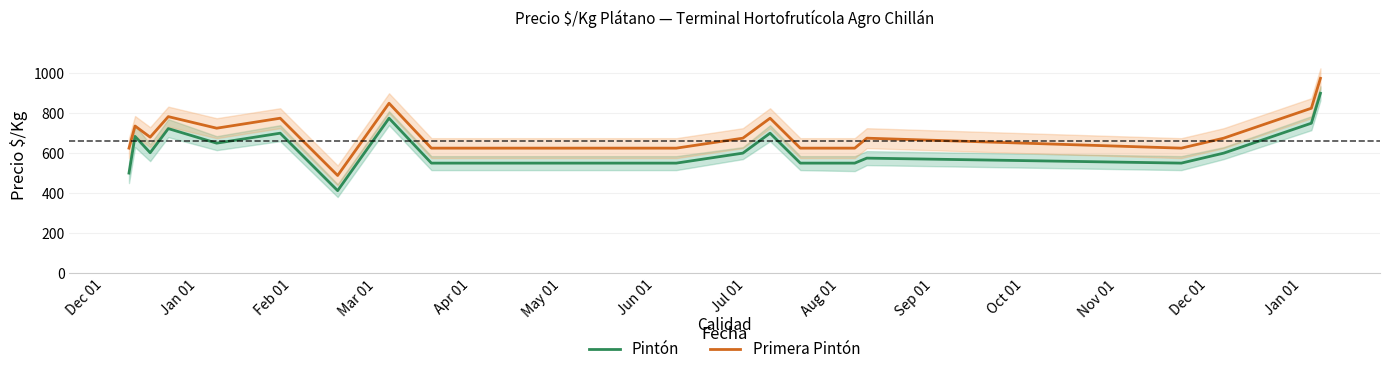

What are all the series names shown in the legend?

Pintón, Primera Pintón